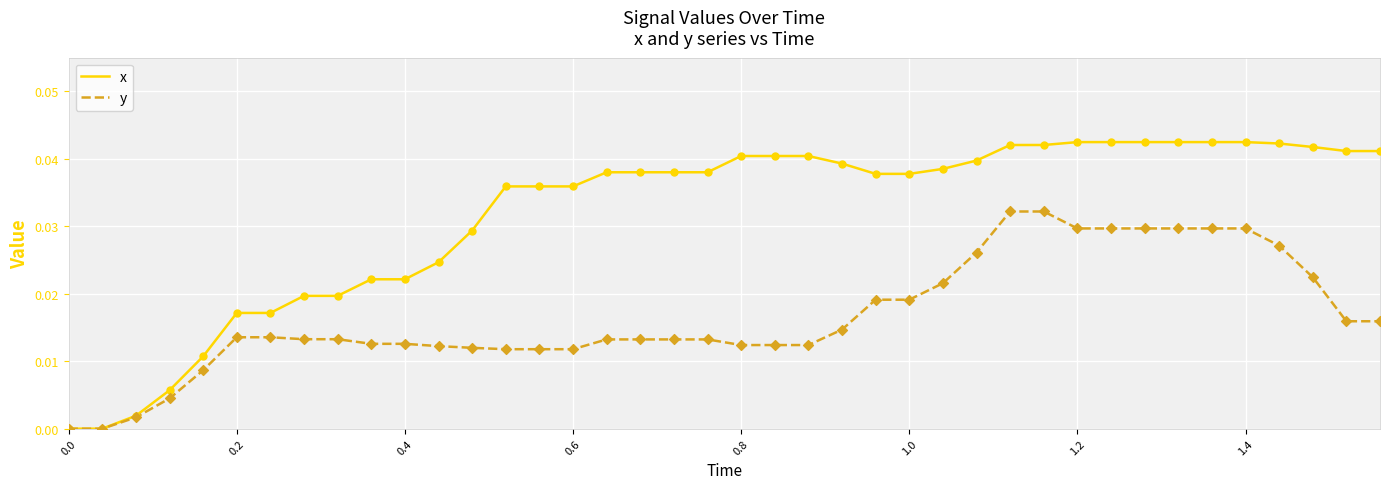

Which series has the widest spread of values?

x